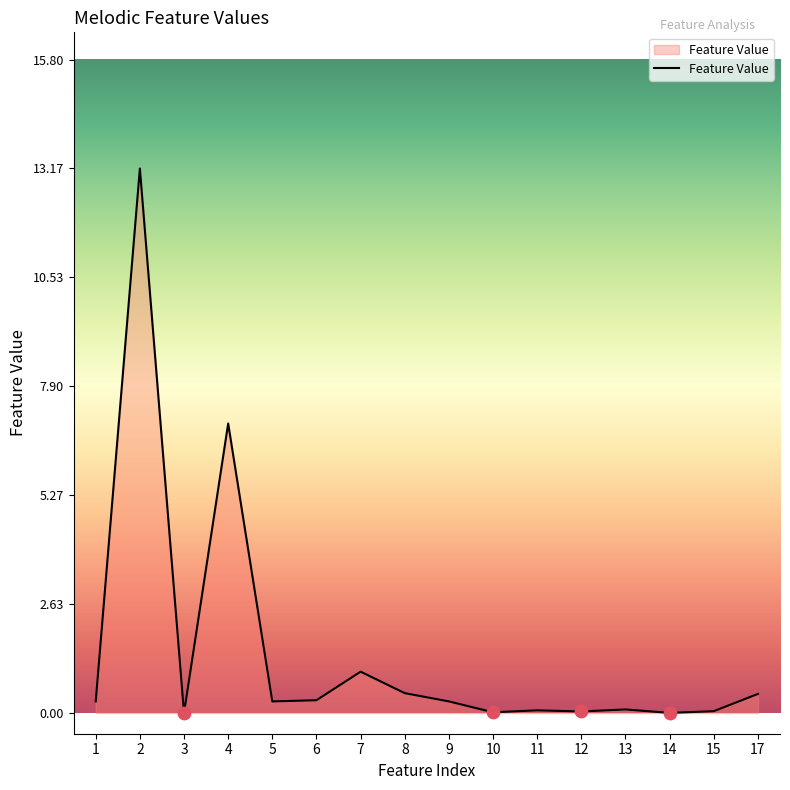

What is the difference between the maximum and minimum values?

13.2